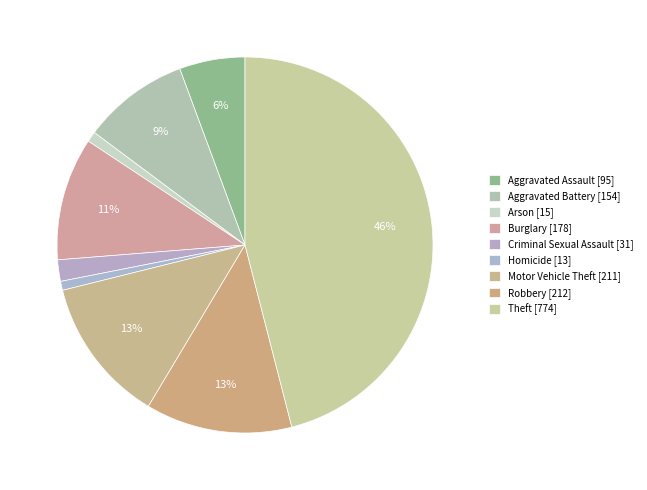

How many segments does this pie chart have?

9